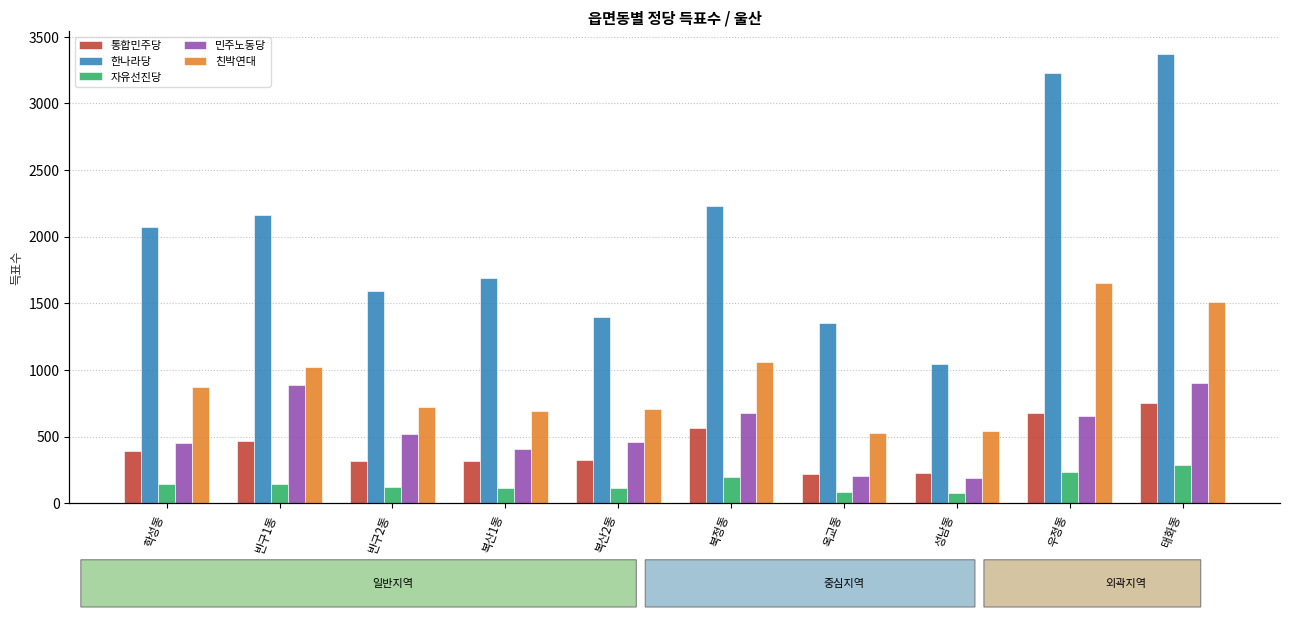

What is the minimum value shown in the chart?

74